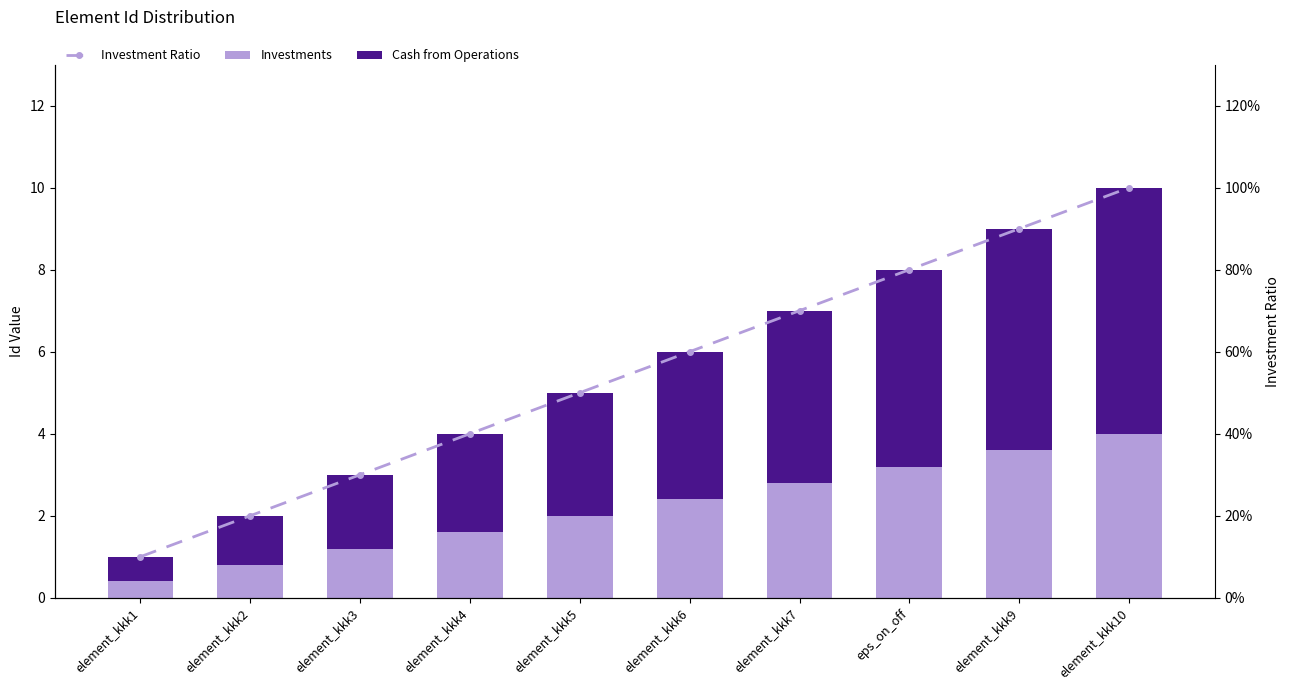

Reading right to left, what are all the values shown in this chart?

Investments: 4.0	3.6	3.2	2.8	2.4	2.0	1.6	1.2	0.8	0.4
Cash from Operations: 6.0	5.4	4.8	4.2	3.6	3.0	2.4	1.8	1.2	0.6
Investment Ratio: 100.0	90.0	80.0	70.0	60.0	50.0	40.0	30.0	20.0	10.0